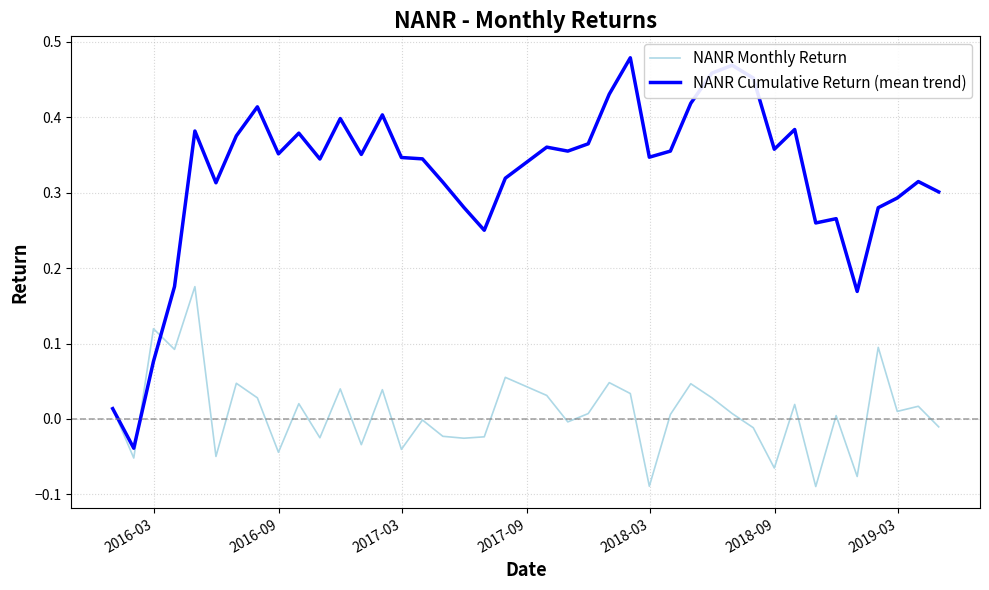

Which series has the widest spread of values?

NANR Cumulative Return (mean trend)